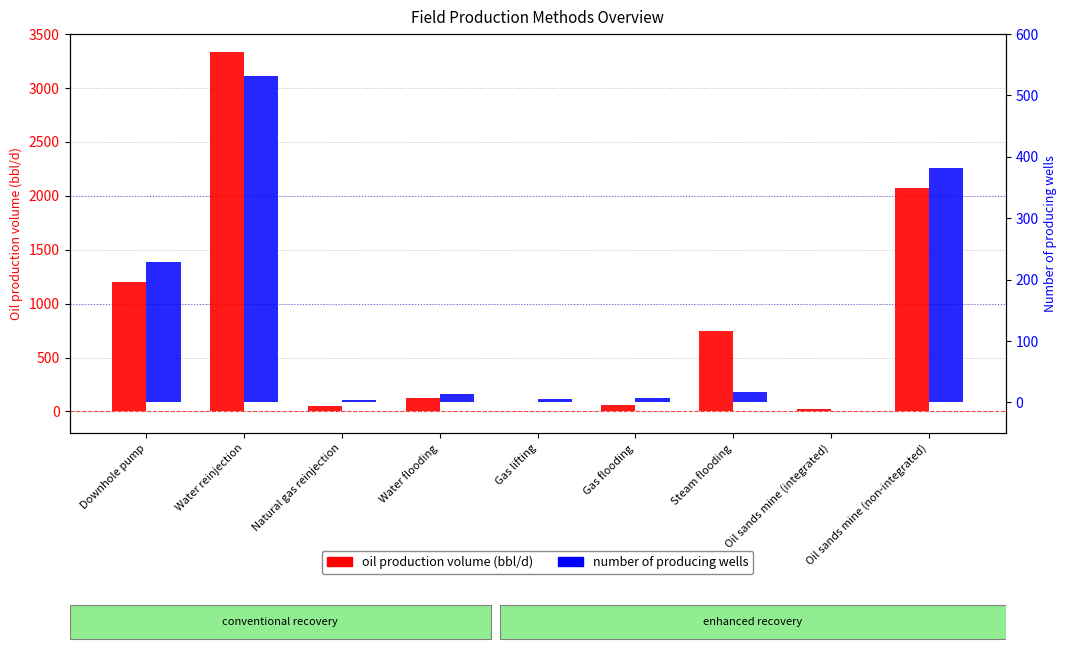

Between Water reinjection and Oil sands mine (non-integrated), which is larger?

Water reinjection